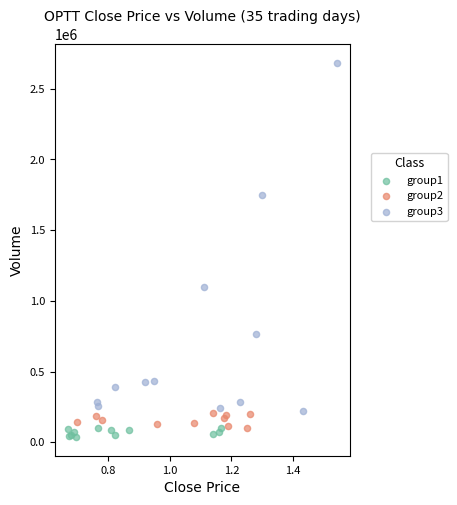

Which series has the widest spread of Y values?

group3